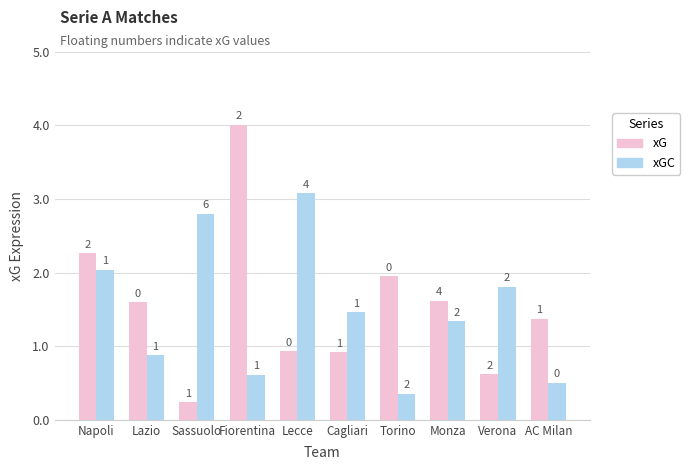

What is the approximate value of xG at Monza?

1.6